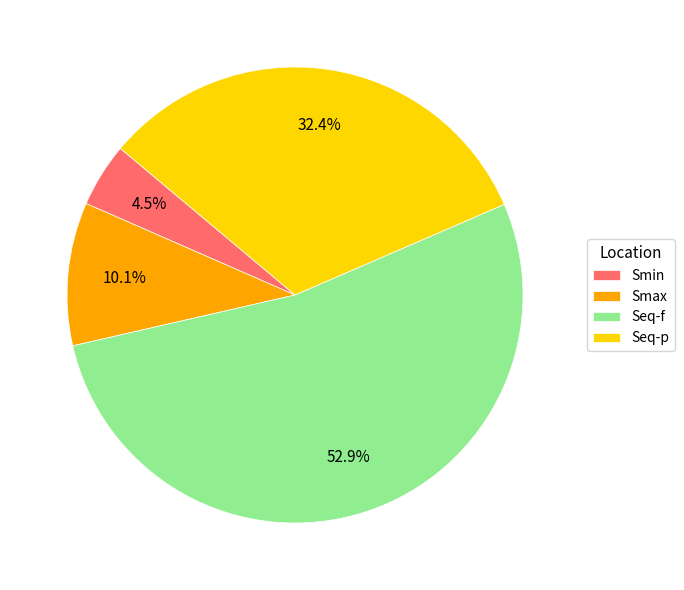

What is the ratio of the value at Seq-p to the value at Seq-f?

0.6